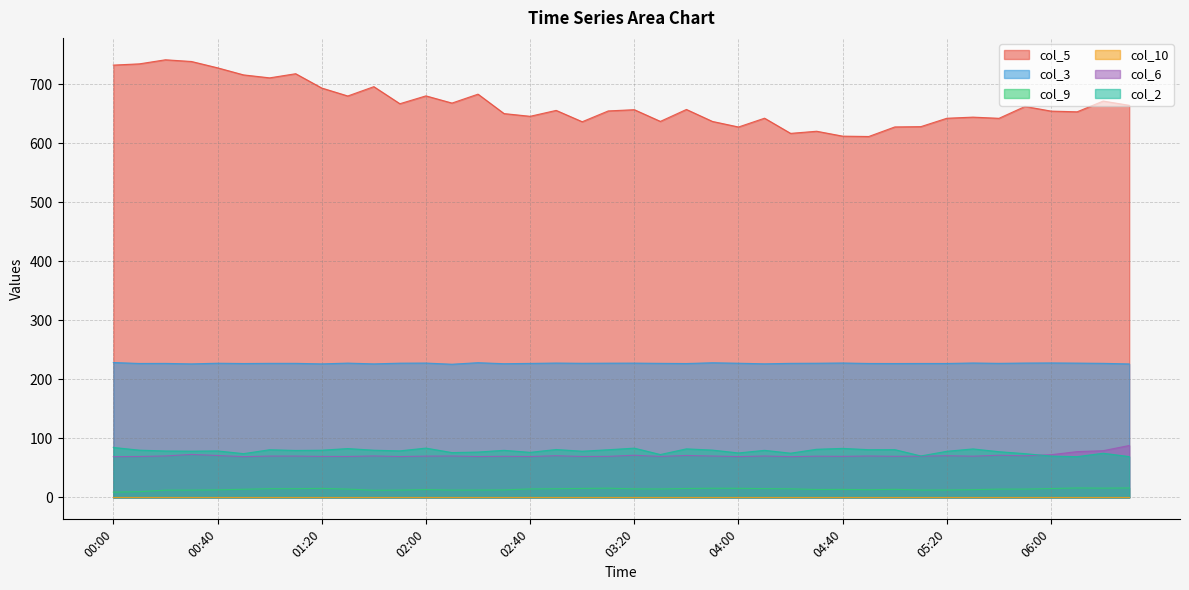

What is the difference between the second highest and second lowest values in the col_6 series?

10.1